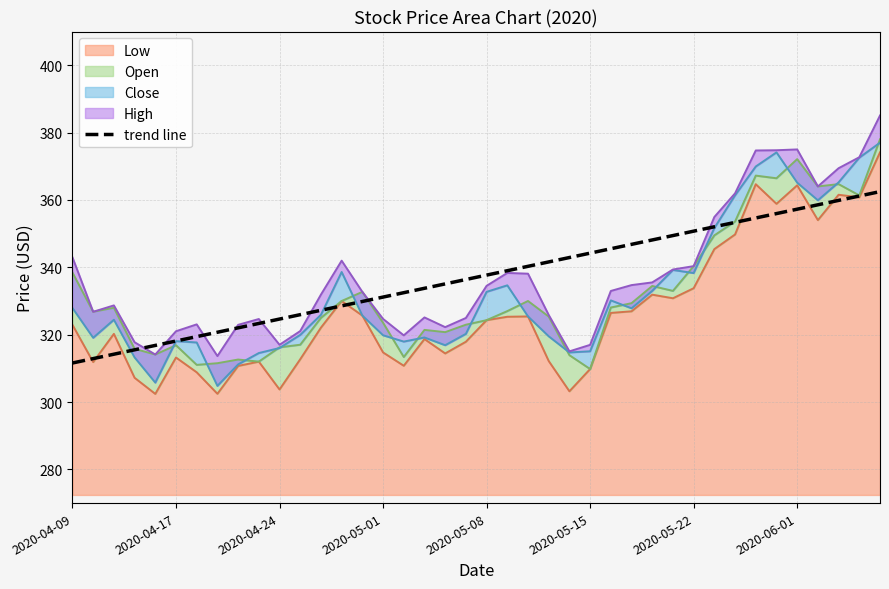

What is the greatest value displayed?

362.5